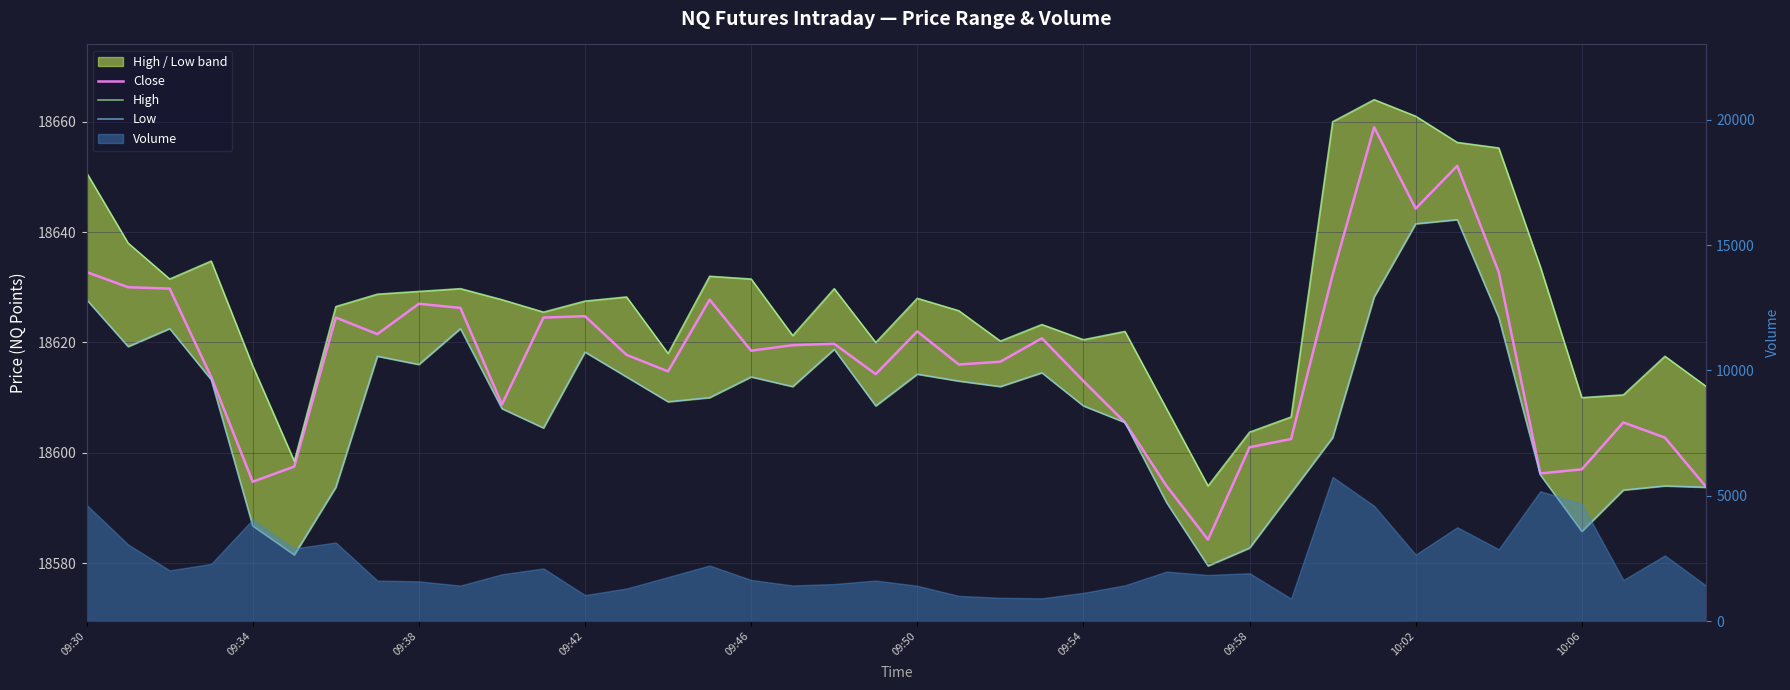

Which category has the highest value across all series?

31